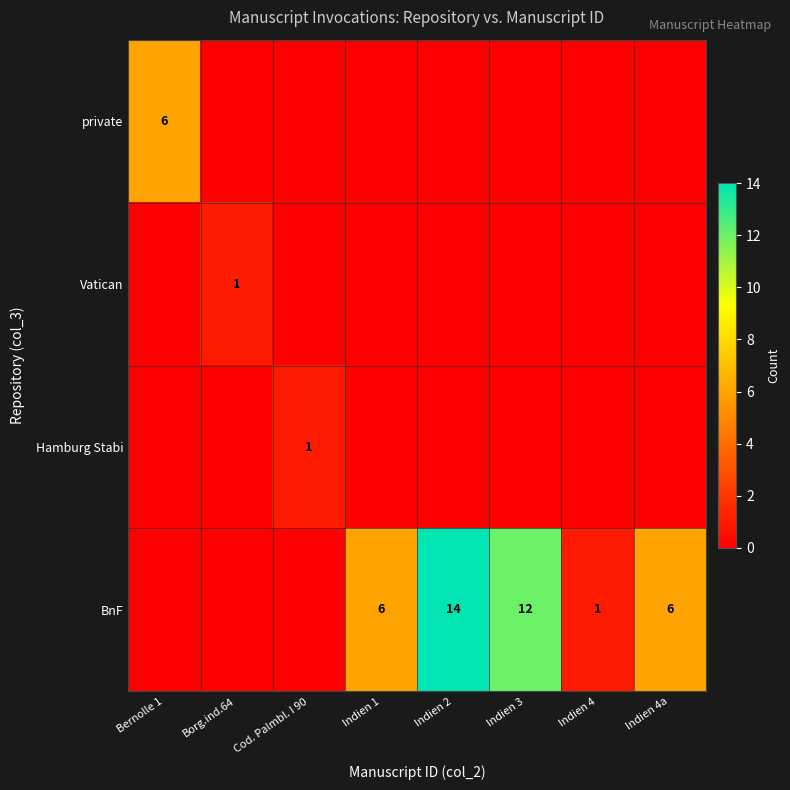

What is the sum of the BnF values at Indien 1 and Indien 4a?

12